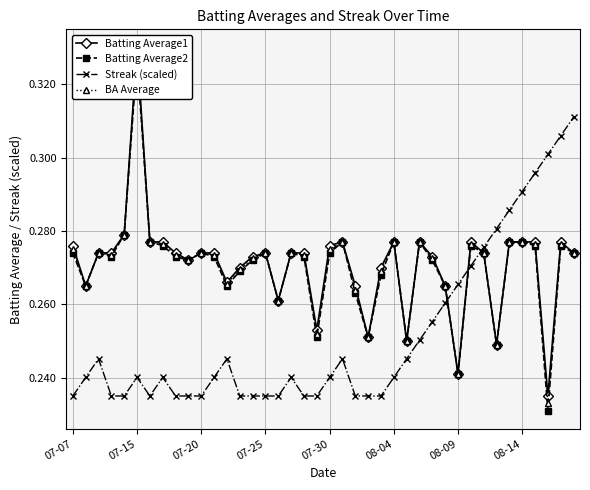

The value of Streak (scaled) at 07-07 is 0.3. True or false?

False